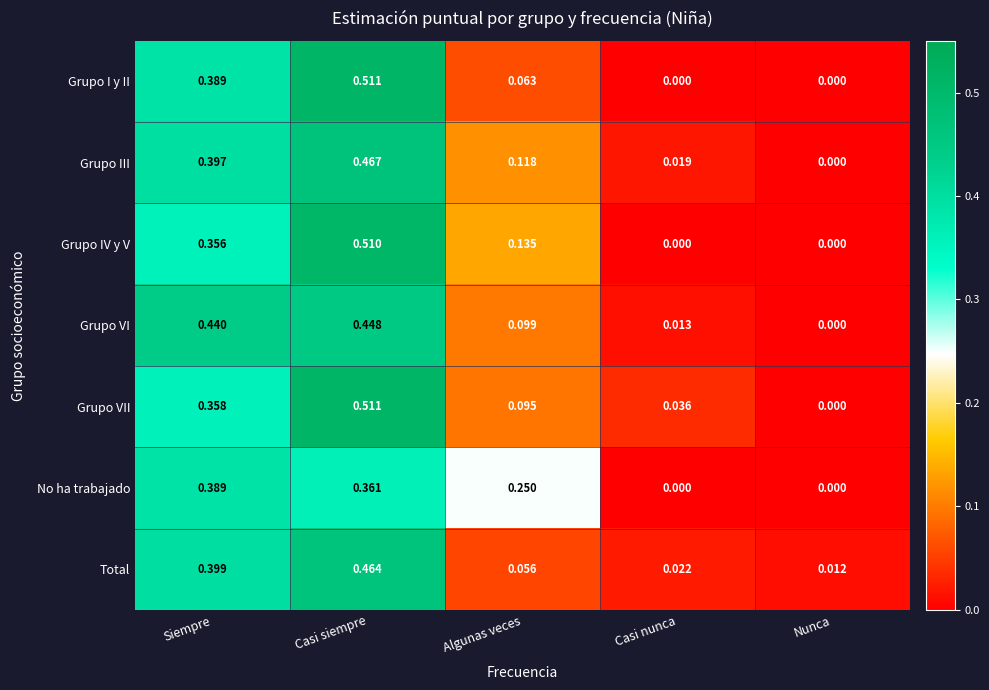

At which label does Grupo III reach its peak?

Casi siempre